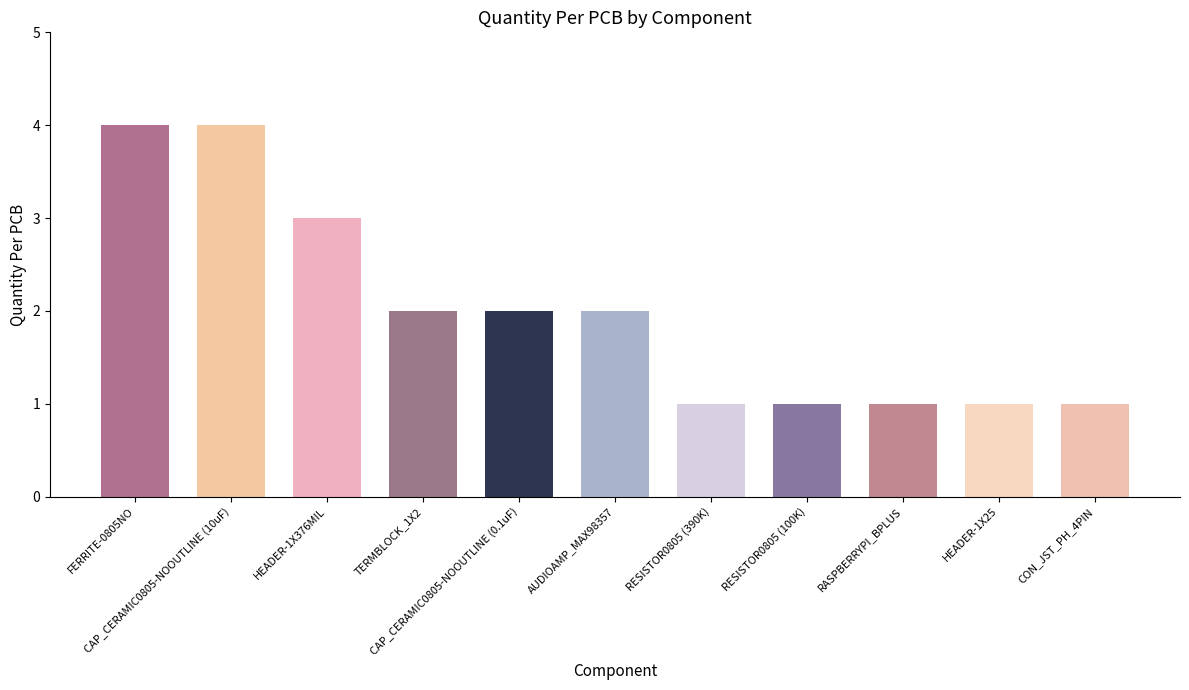

Does the chart contain any negative values?

No